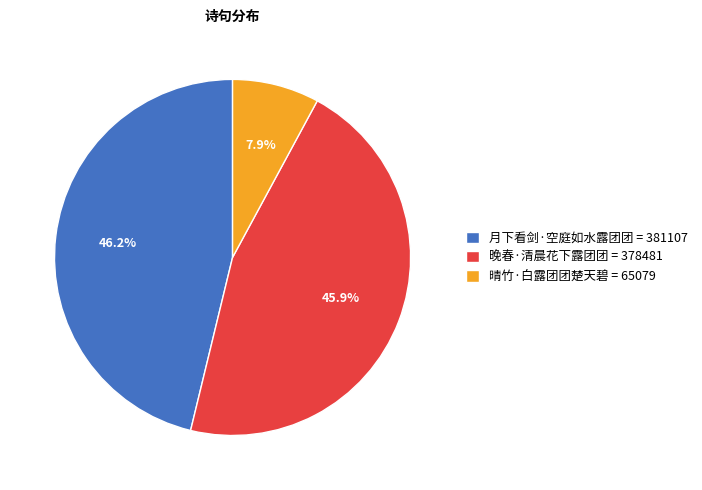

Is there any slice that represents more than half of the pie?

No